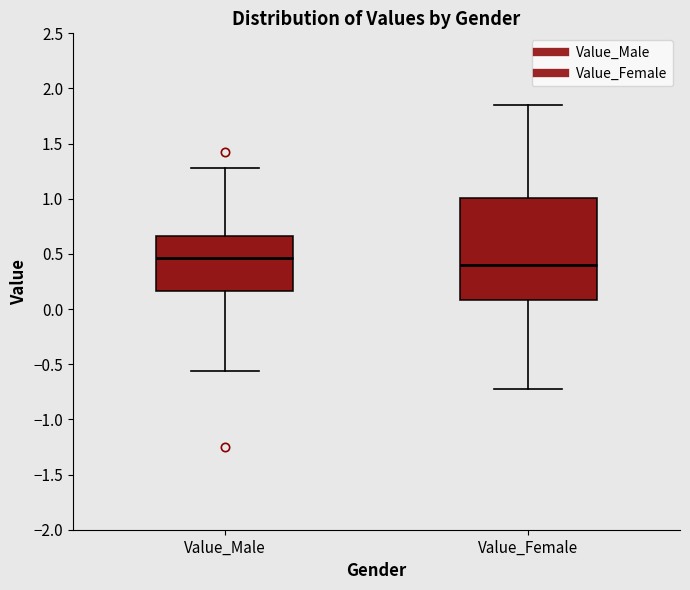

Which box's median line is the lowest?

Value_Female